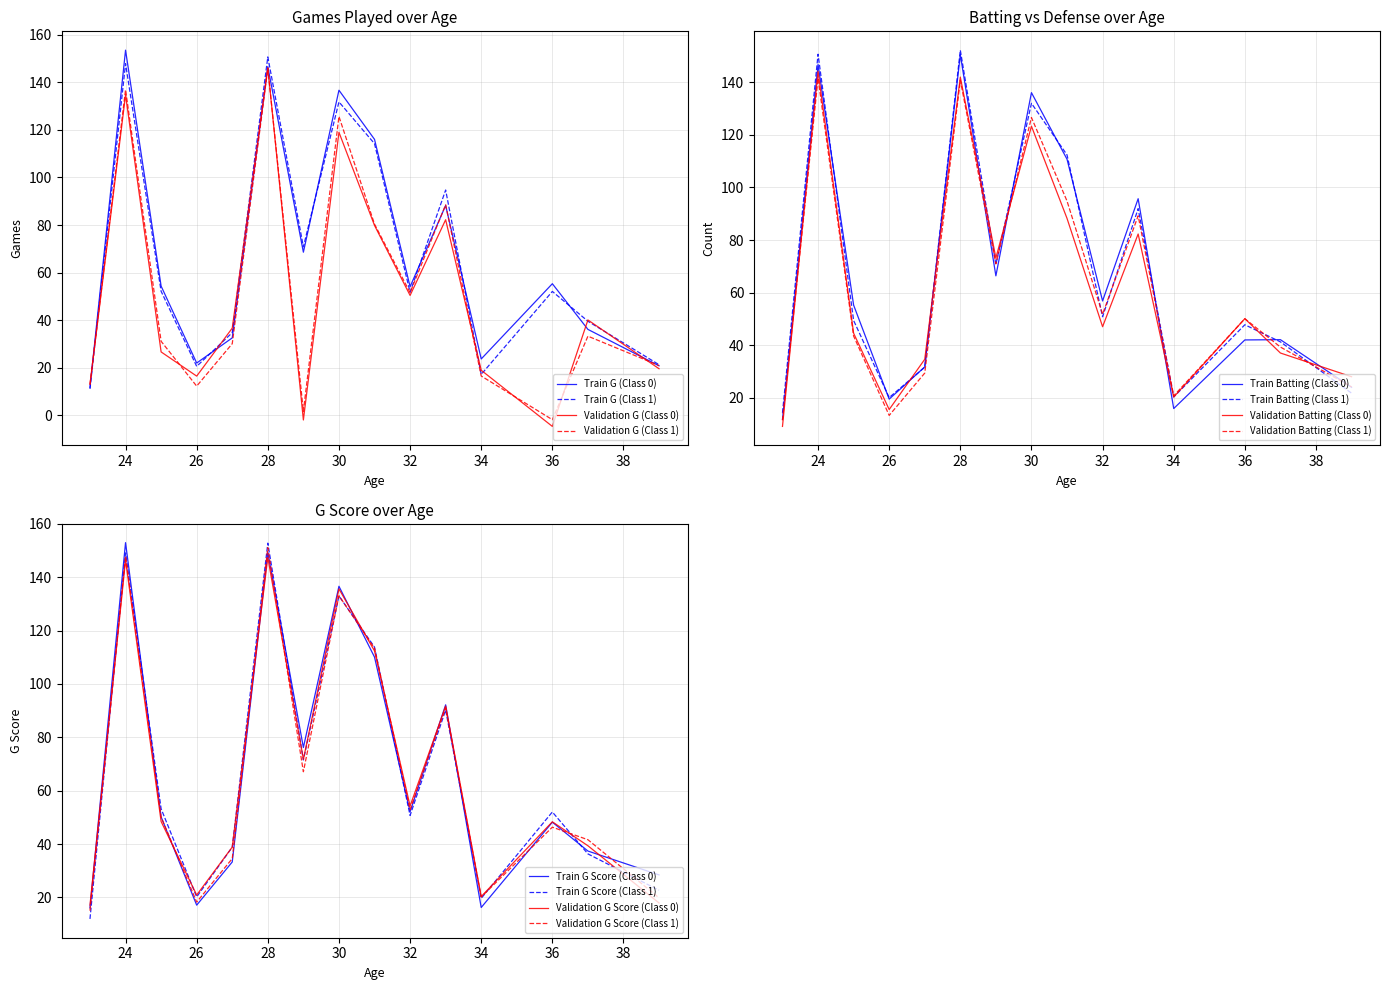

At how many categories does at least one series exceed 8?

15